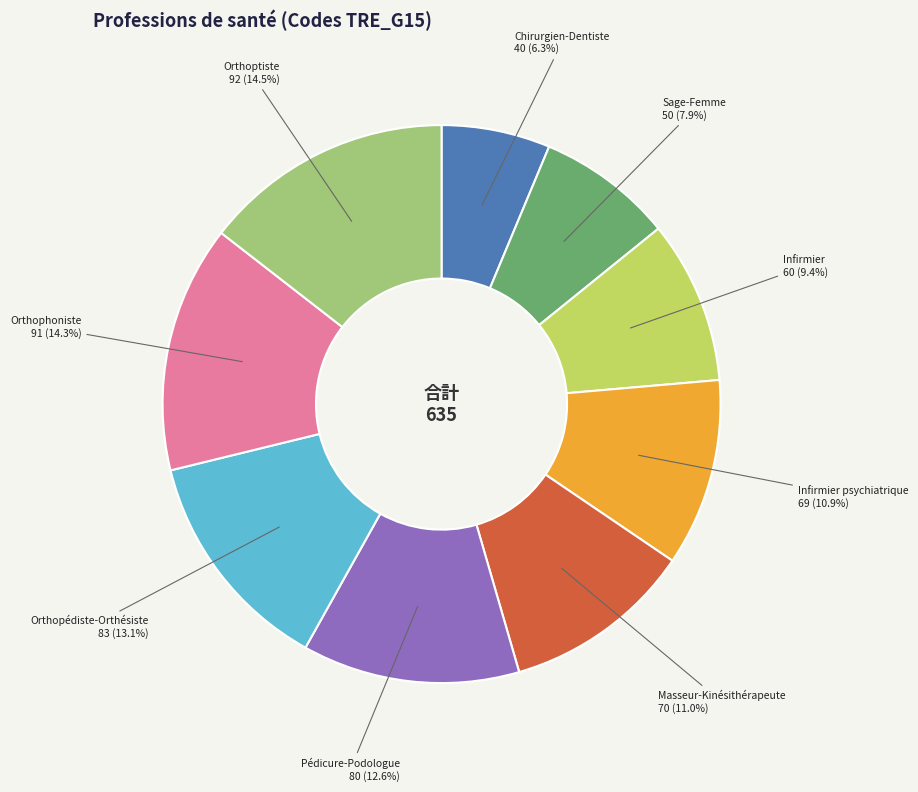

What percentage is the Orthopédiste-Orthésiste slice, to the nearest percent?

13%